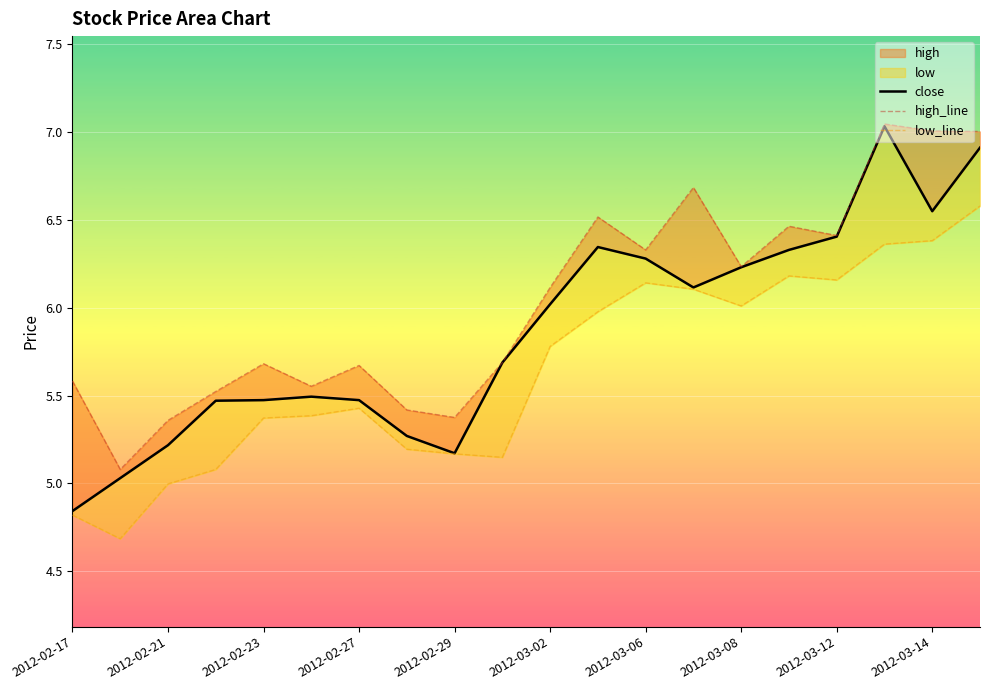

At which category is the sum across all series the highest?

19